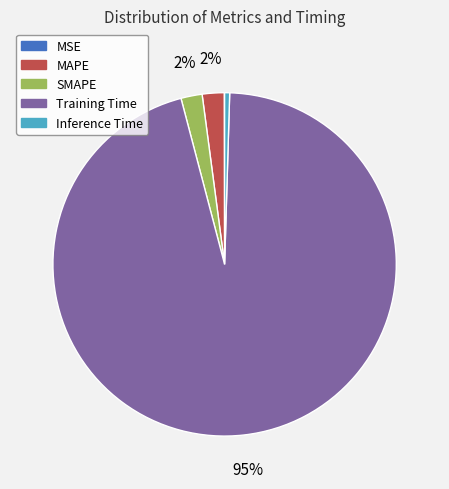

Is it true that SMAPE is 2% of the pie?

True